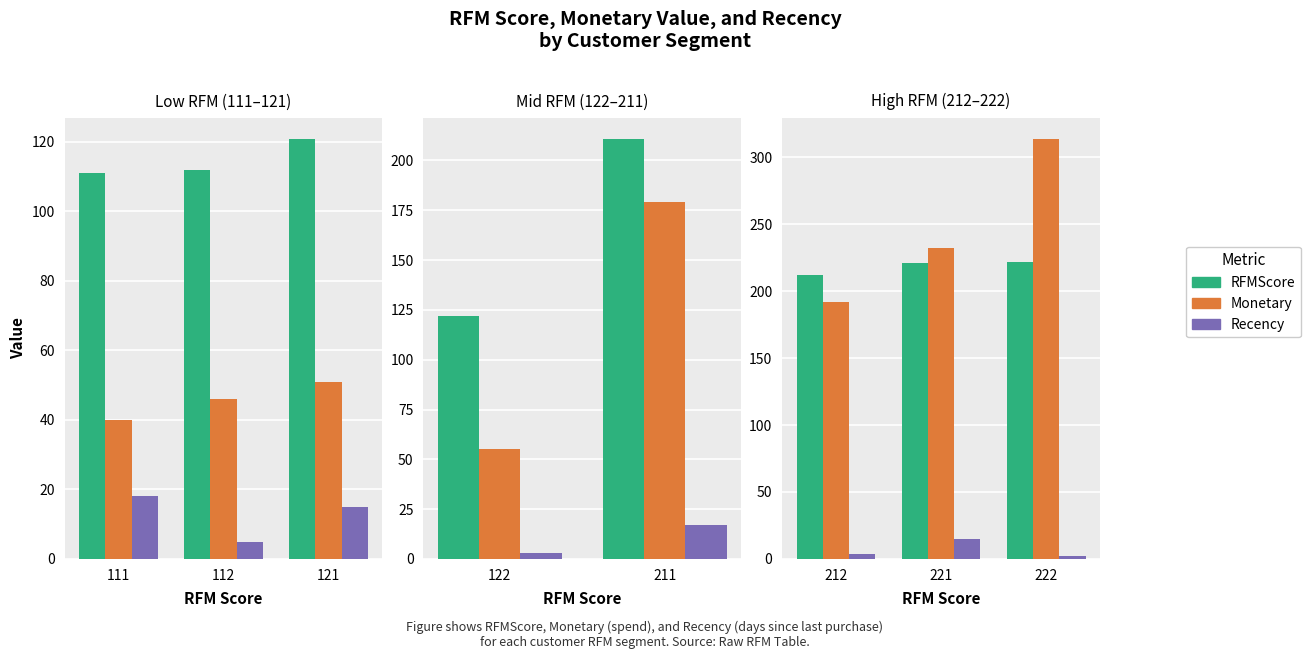

Rank the series by their maximum value, from lowest to highest.

Recency, RFMScore, Monetary